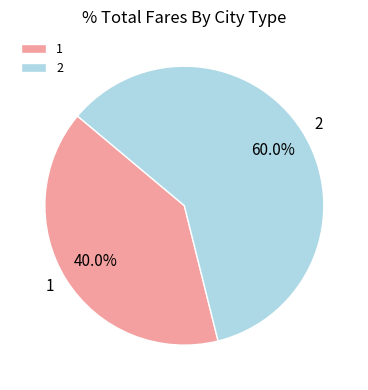

Is it true that 1 is 48% of the pie?

False